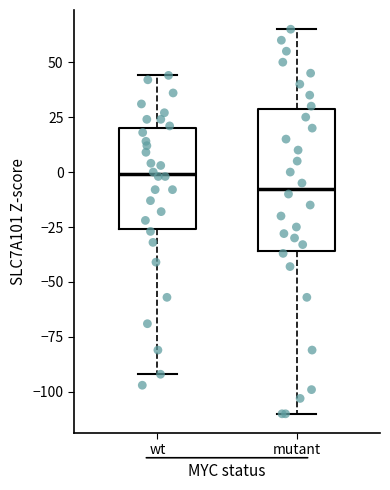

Reading left to right, transcribe this box plot: for each box, give where its median line is, the range the box spans, and where its two whiskers end, as read against the y-axis. The values are not printed on the chart, so give them approximately, as read against the axis.

wt: median 0, box -25 to 20, whiskers -90 to 45
mutant: median -5, box -35 to 30, whiskers -110 to 65